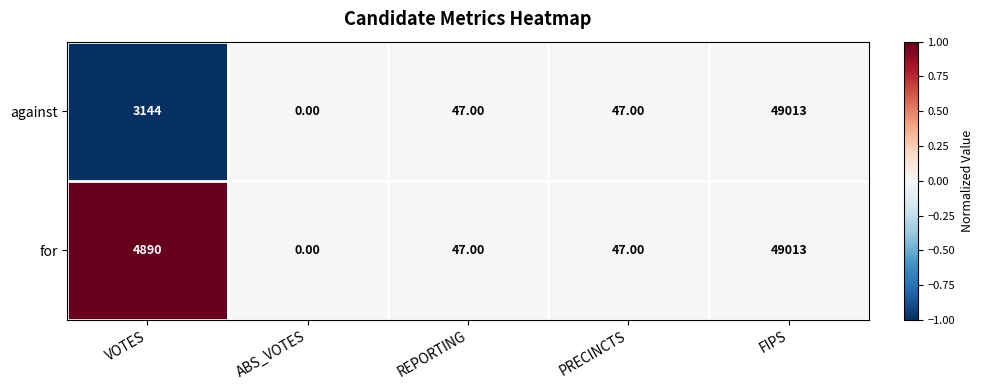

List the series in order of their overall mean, highest first.

for, against